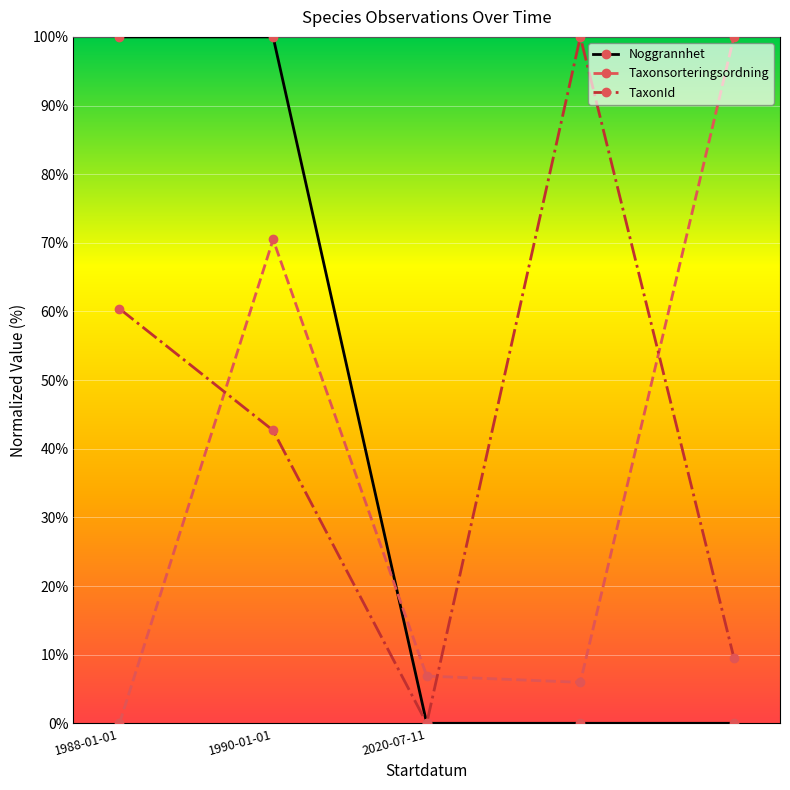

What is the average value of the TaxonId series?

42.5